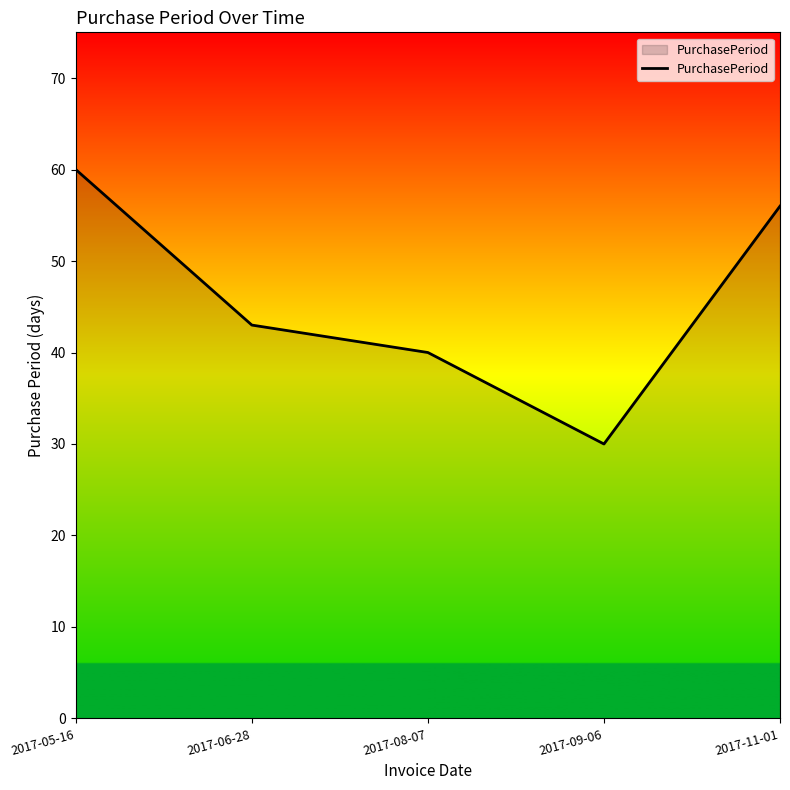

What is the change in value from 2017-06-28 to 2017-11-01?

+13